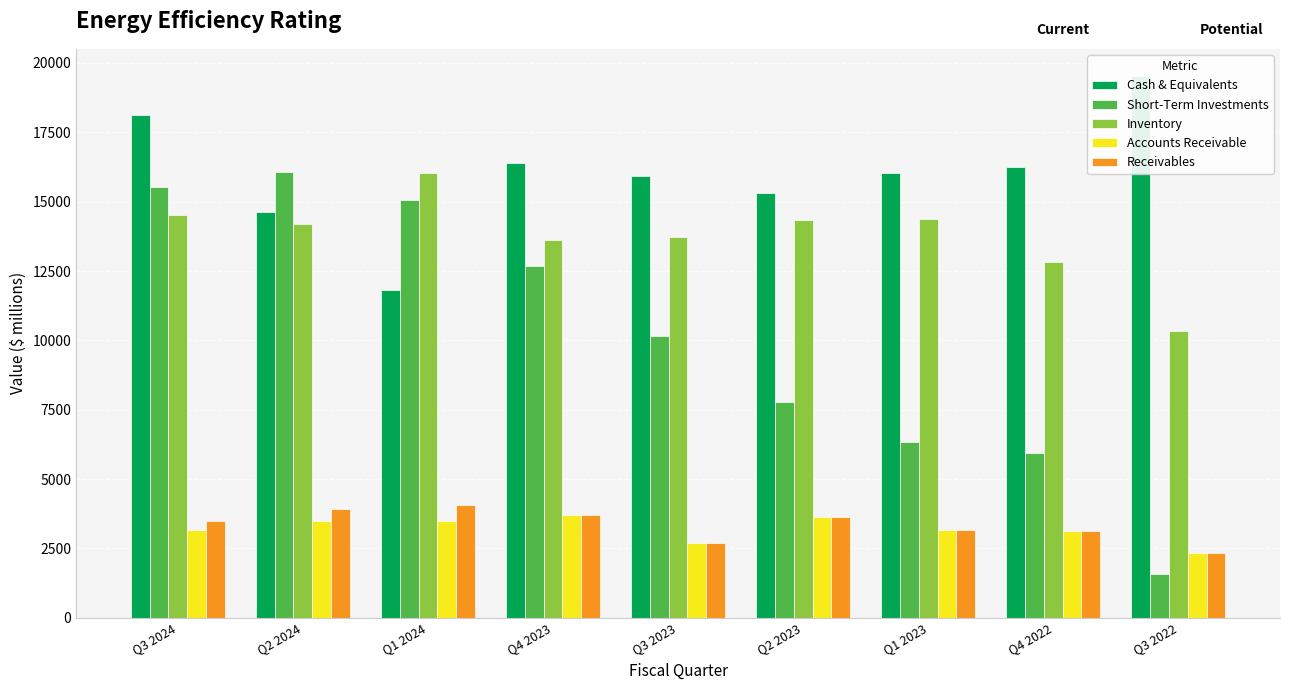

The value of Receivables at Q3 2023 is 3620. True or false?

False